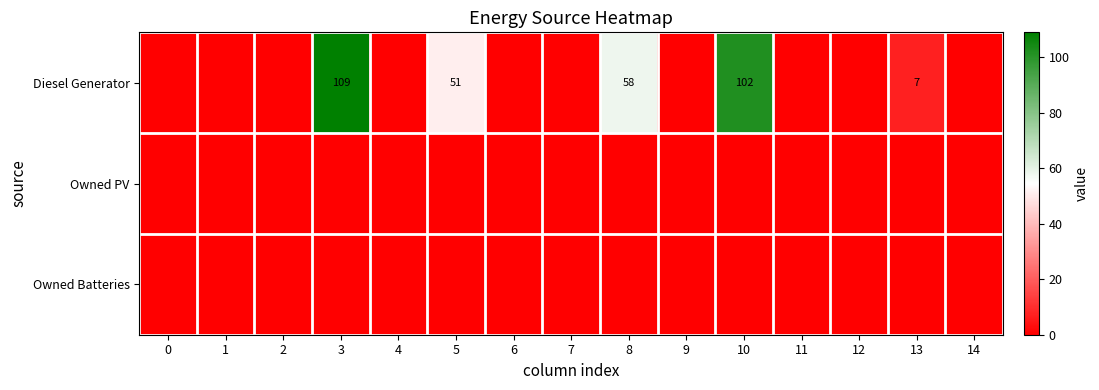

Between 12 and 13, which series saw the biggest shift?

Diesel Generator